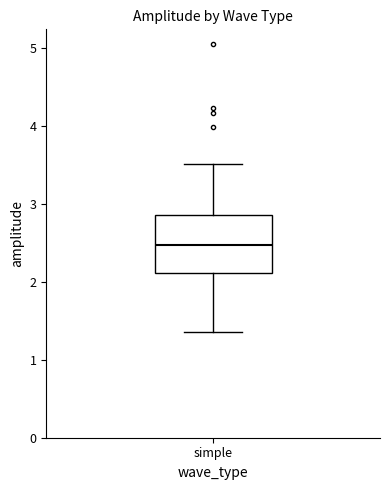

Read this box plot against the y-axis: the position of the median line, the range covered by the box, and the ends of both whiskers. The values are not printed on the chart, so give them approximately, as read against the axis.

median 2.5, box 2.1 to 2.9, whiskers 1.3 to 3.5